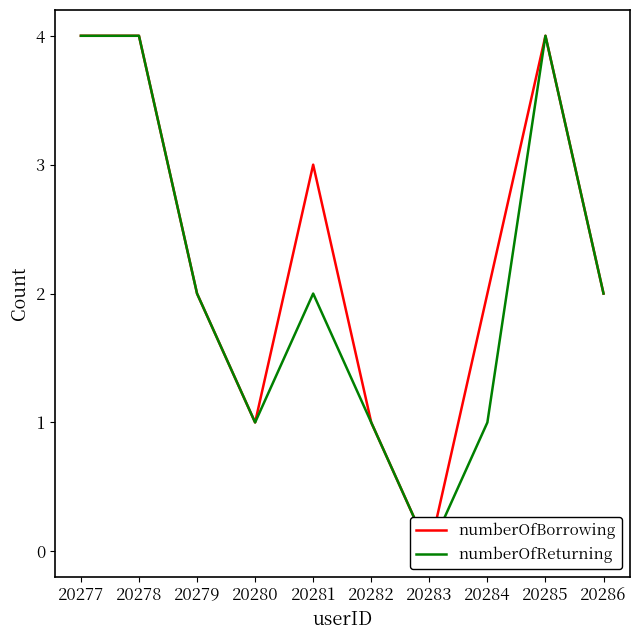

Which label corresponds to the smallest value in the chart?

20283